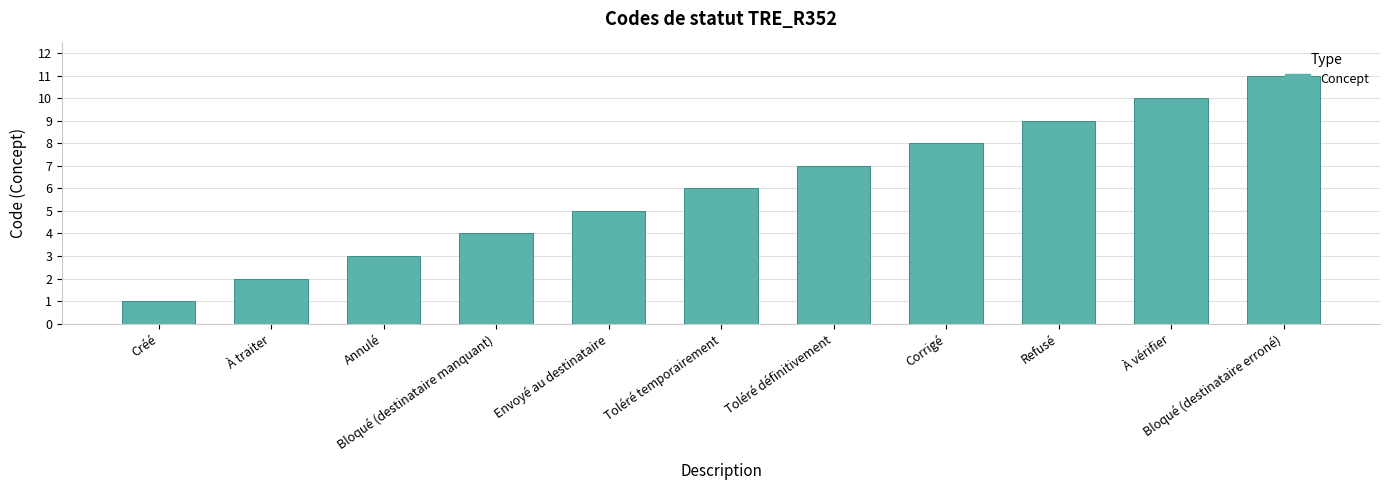

Reading left to right, what are all the values shown in this chart?

1	2	3	4	5	6	7	8	9	10	11